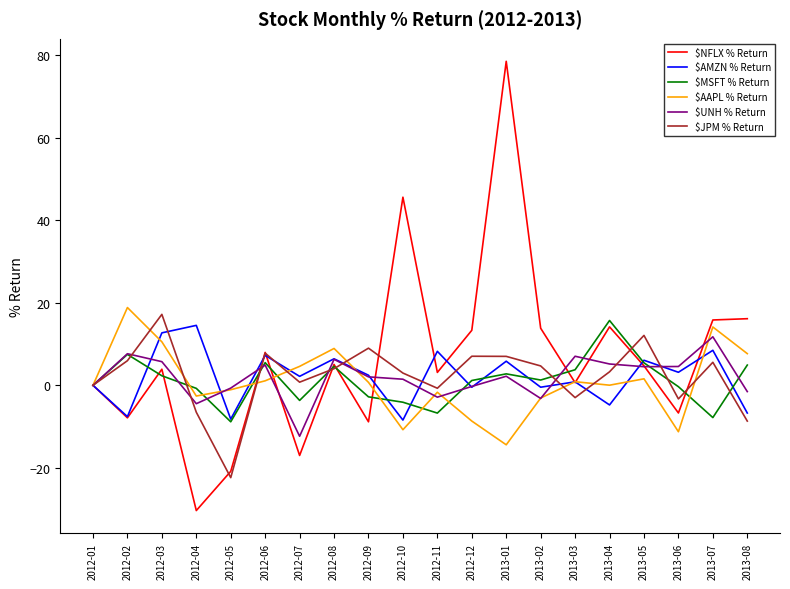

Which series has the largest range (max minus min)?

$NFLX % Return